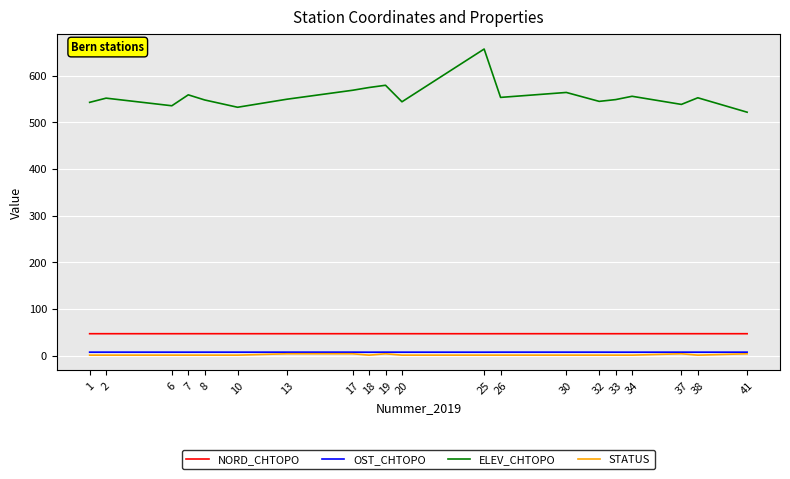

How many lines are shown in the chart?

4